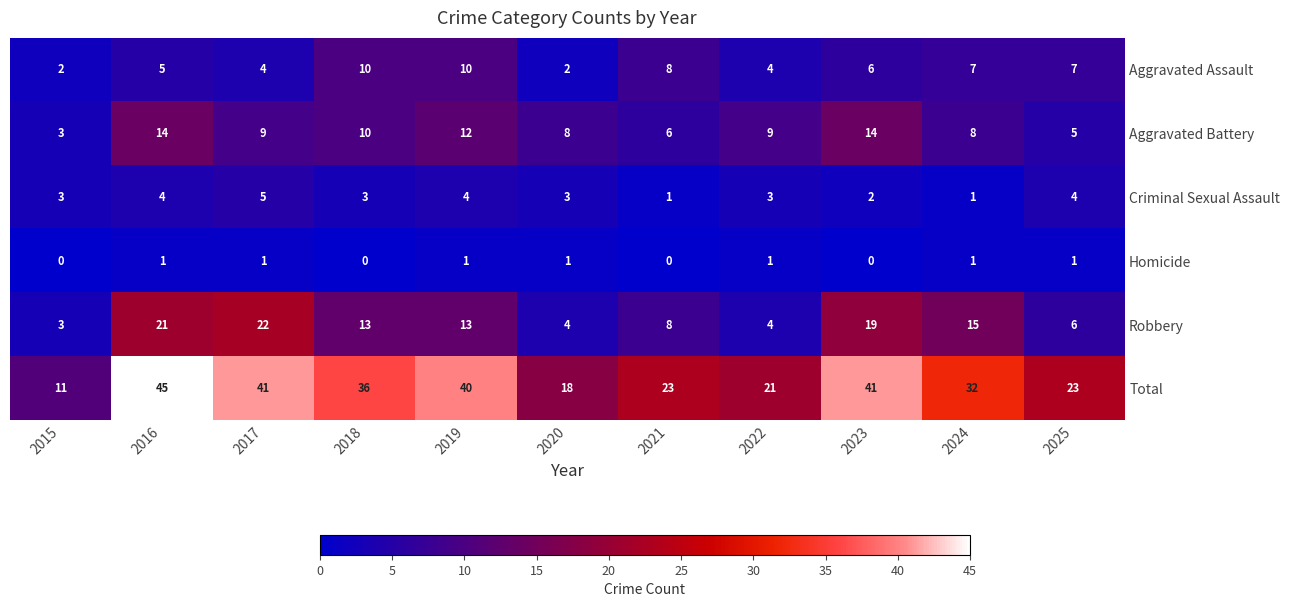

At how many categories does at least one series exceed 27?

6